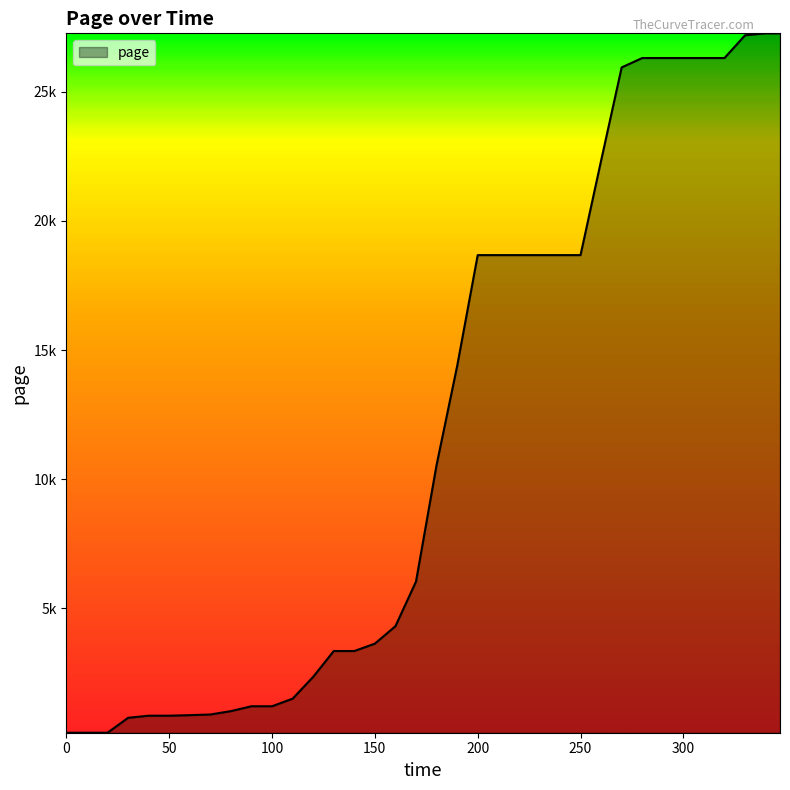

Which label corresponds to the largest value in the chart?

340